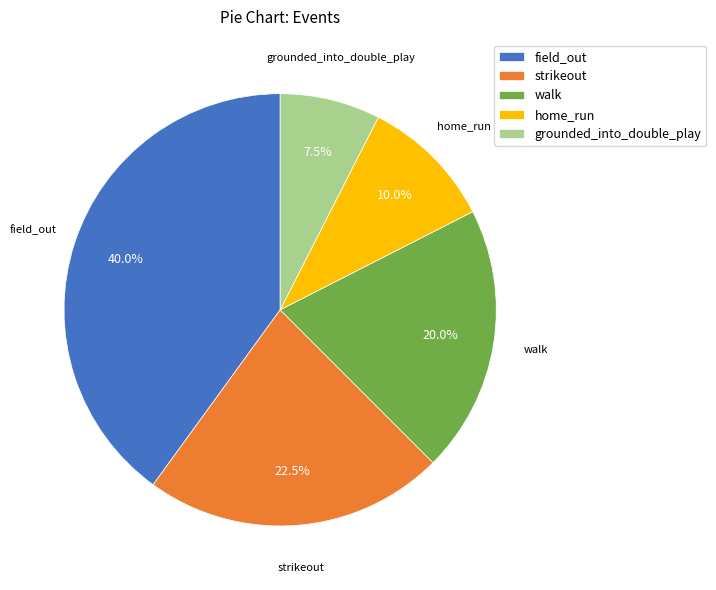

What percentage do strikeout and grounded_into_double_play together represent?

30.0%